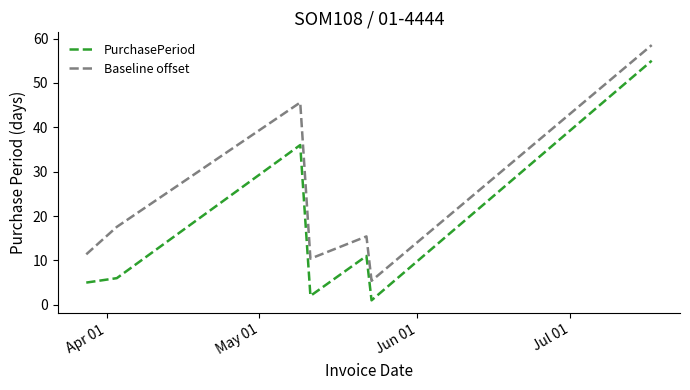

Which series has the largest total across all categories?

Baseline offset